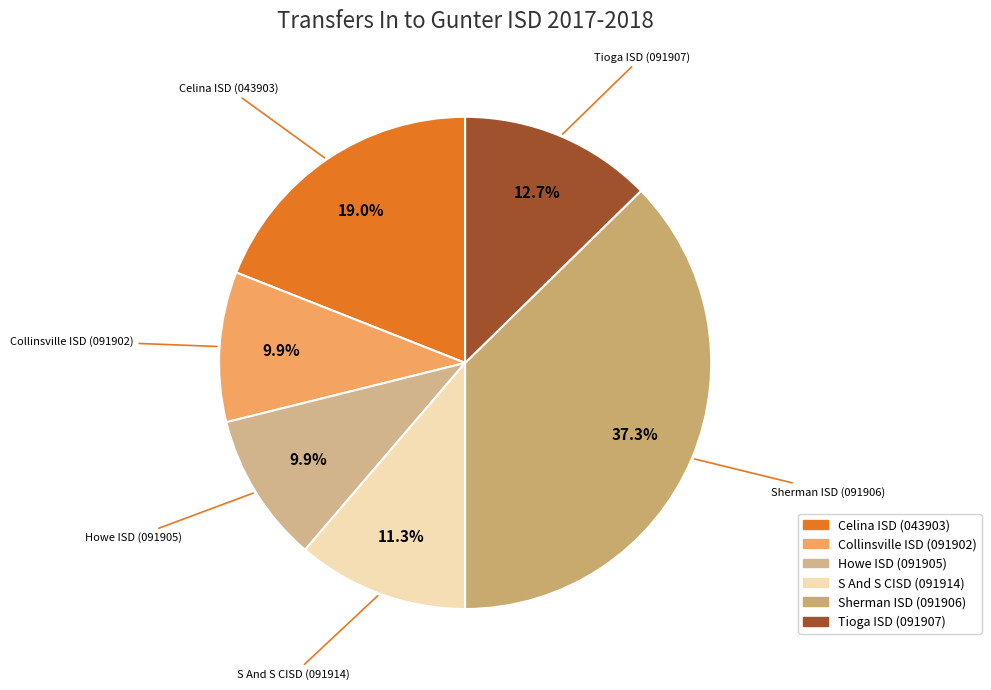

Which category has the biggest portion of the pie?

Sherman ISD (091906)